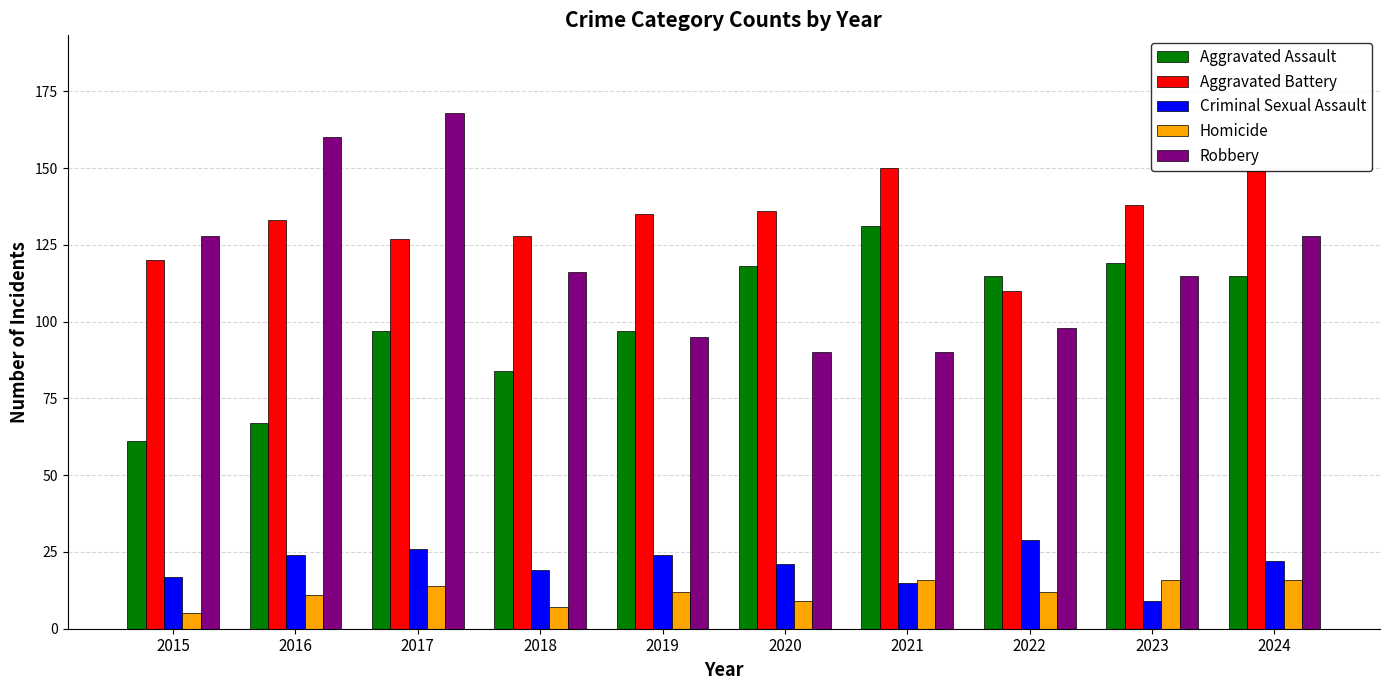

Count the Homicide values in the range 9 to 16.

8